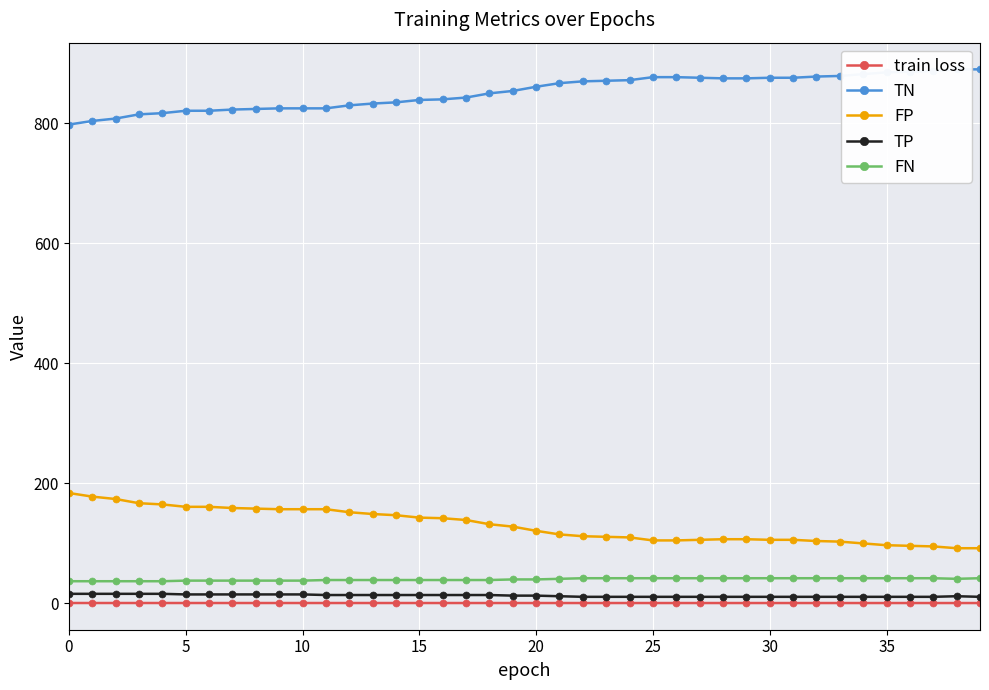

Which series has the largest range (max minus min)?

TN